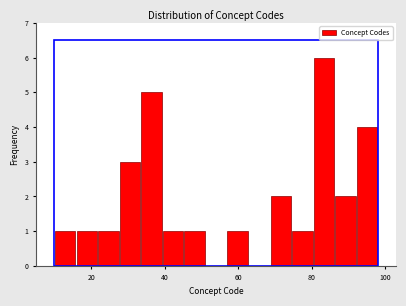

Around what value on the x-axis is the tallest bar? Give the approximate position of its centre, as read against the axis.

84